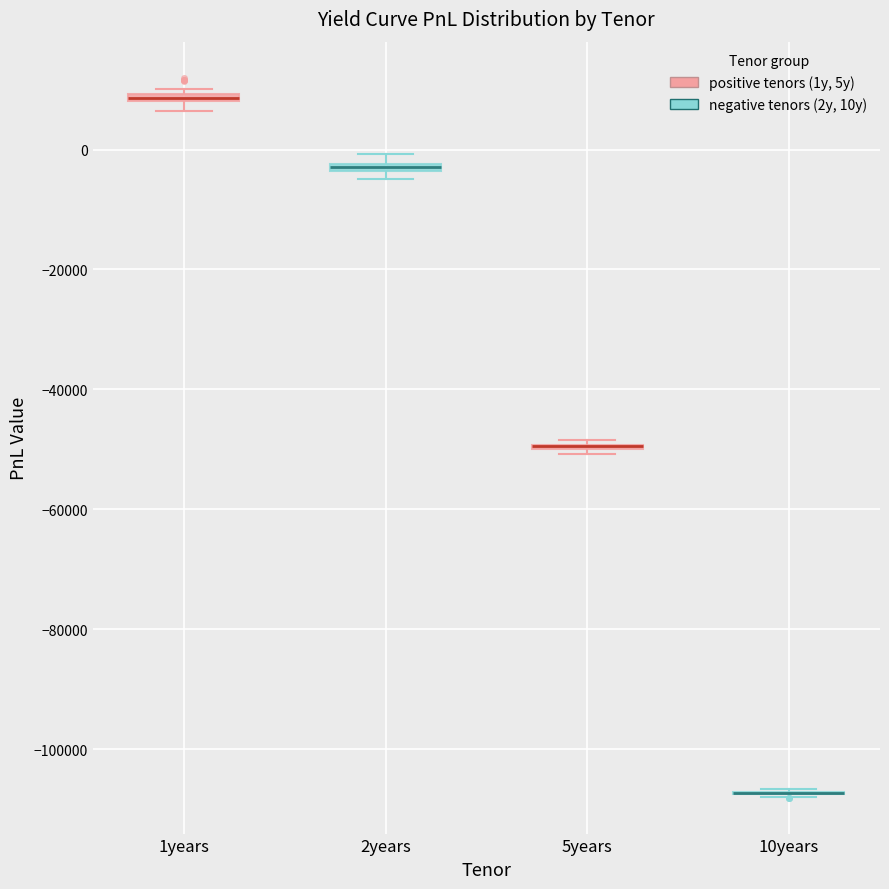

Where is the upper edge of the box for 2years on the y-axis? The values are not printed on the chart, so give them approximately, as read against the axis.

-2000